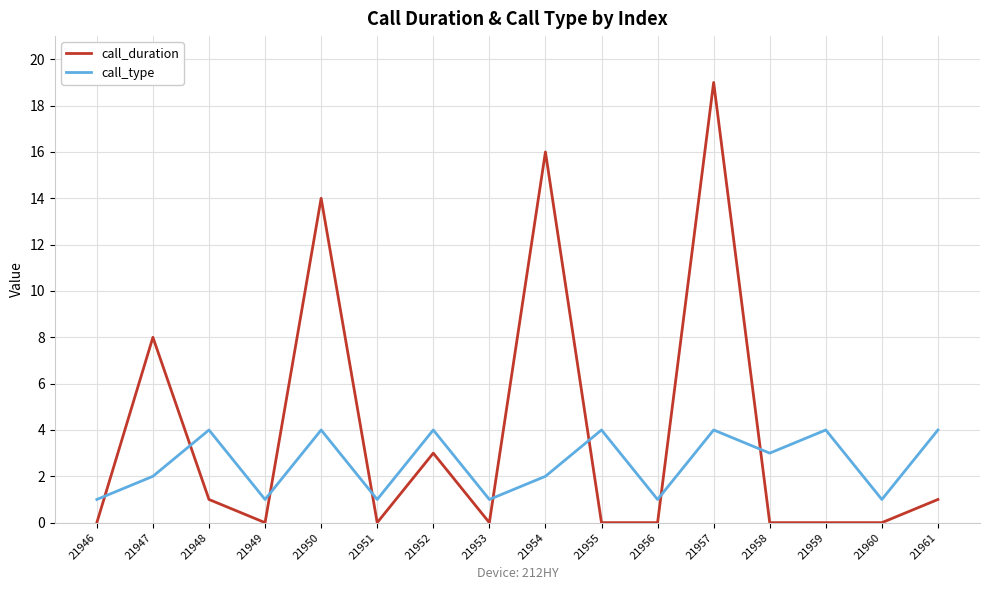

Reading left to right, list all the values displayed in this chart.

call_duration: 21946=0	21947=8	21948=1	21949=0	21950=14	21951=0	21952=3	21953=0	21954=16	21955=0	21956=0	21957=19	21958=0	21959=0	21960=0	21961=1
call_type: 21946=1	21947=2	21948=4	21949=1	21950=4	21951=1	21952=4	21953=1	21954=2	21955=4	21956=1	21957=4	21958=3	21959=4	21960=1	21961=4